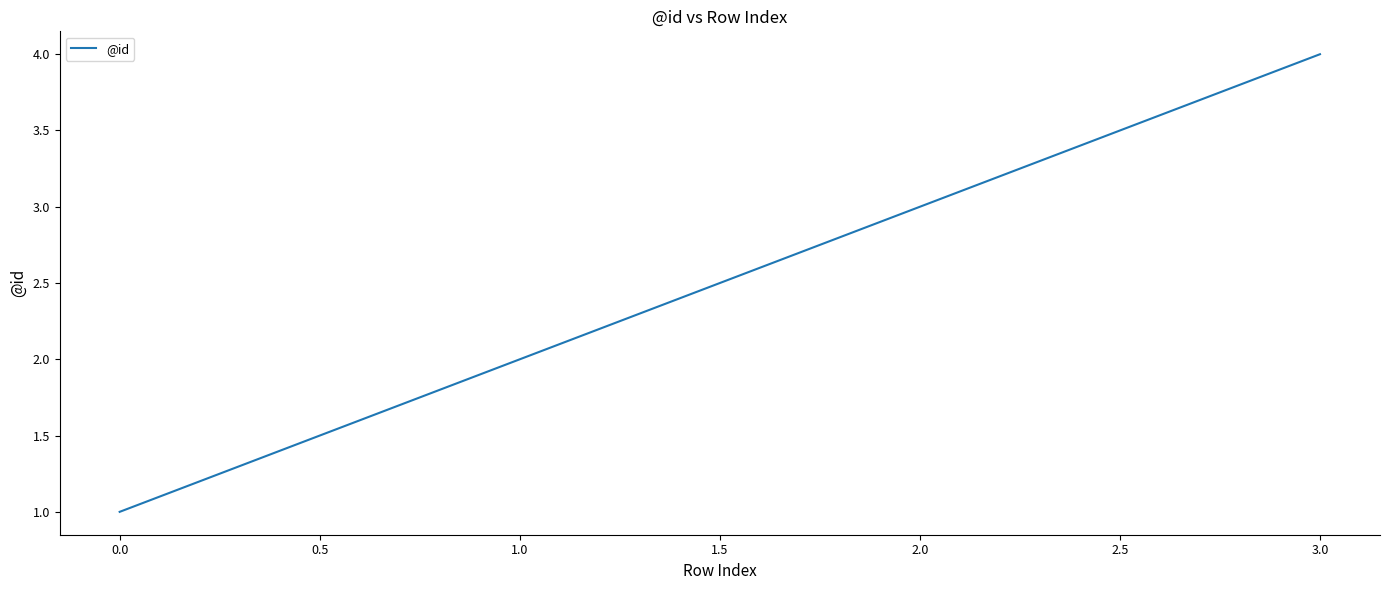

Rank the categories by value from lowest to highest.

0.0, 1.0, 2.0, 3.0